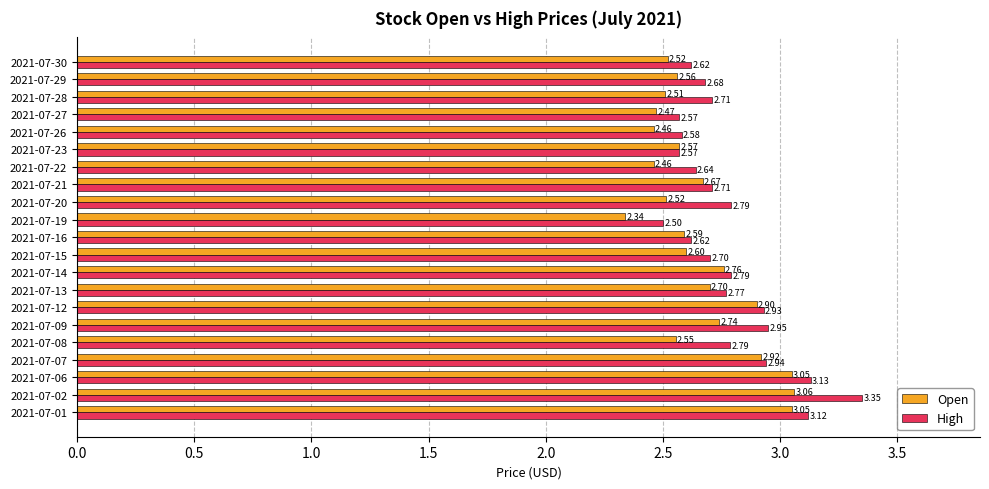

List the series in order of their overall mean, highest first.

High, Open